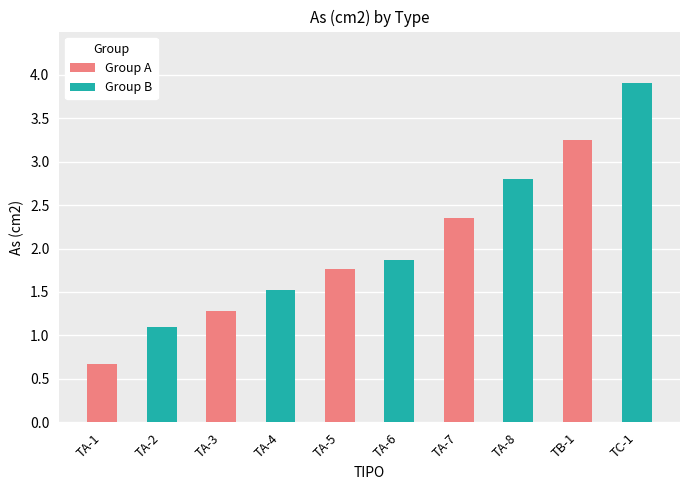

Which category has the highest value across all series?

TC-1